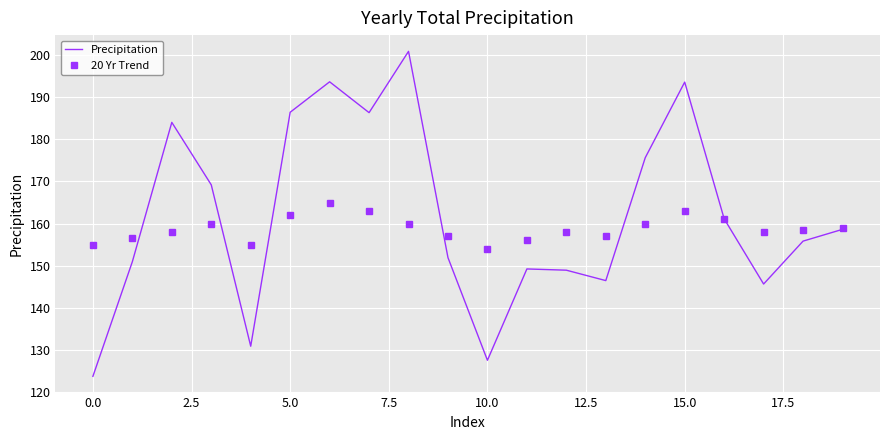

List the series in order of their peak value, highest first.

Precipitation, 20 Yr Trend